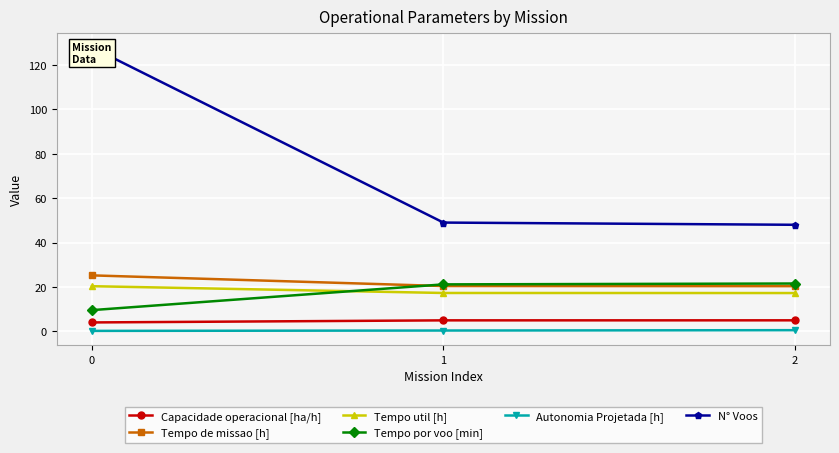

What is the sum of all N° Voos values?

225.0